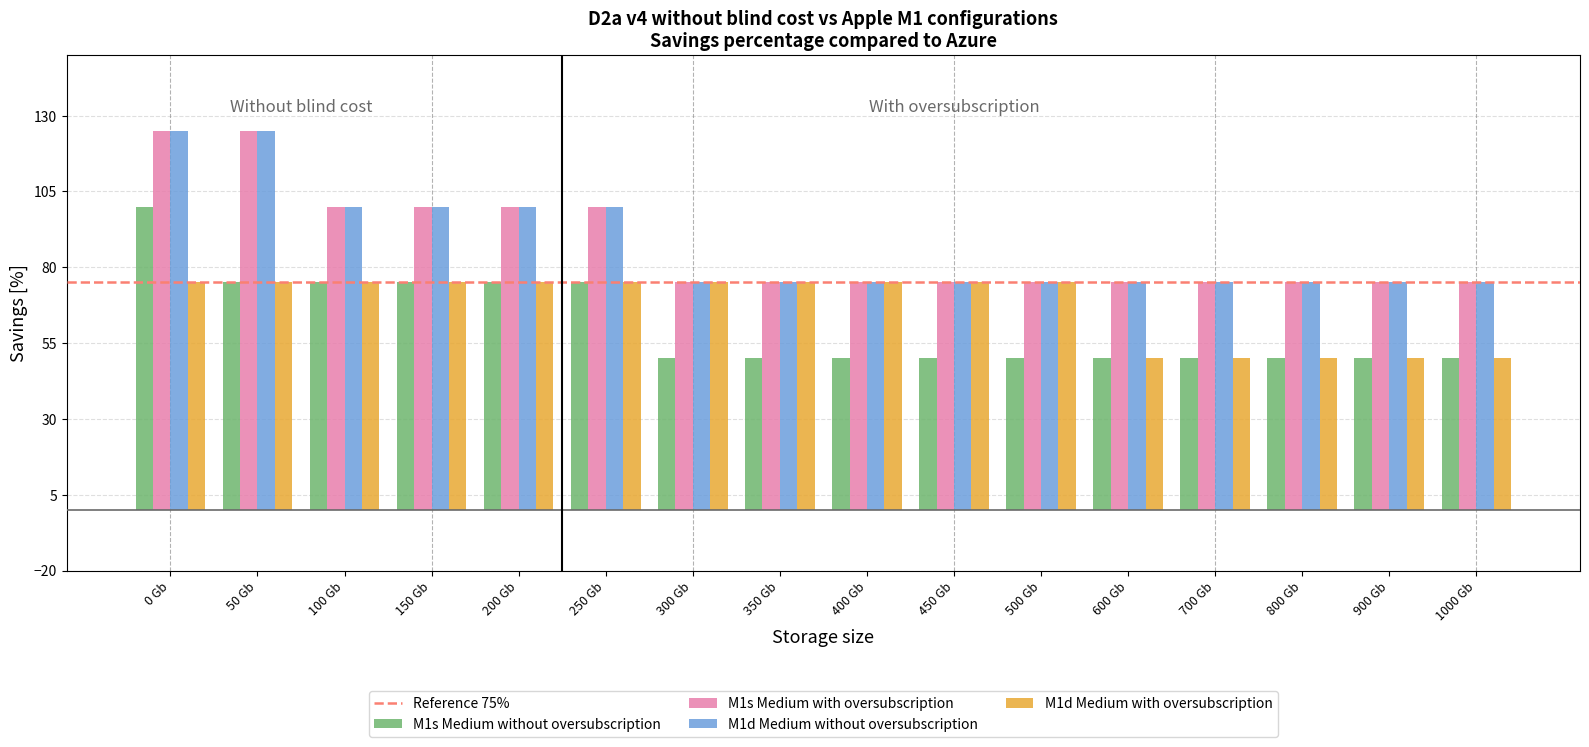

The M1d Medium without oversubscription series shows 45 at 700 Gb. True or false?

False